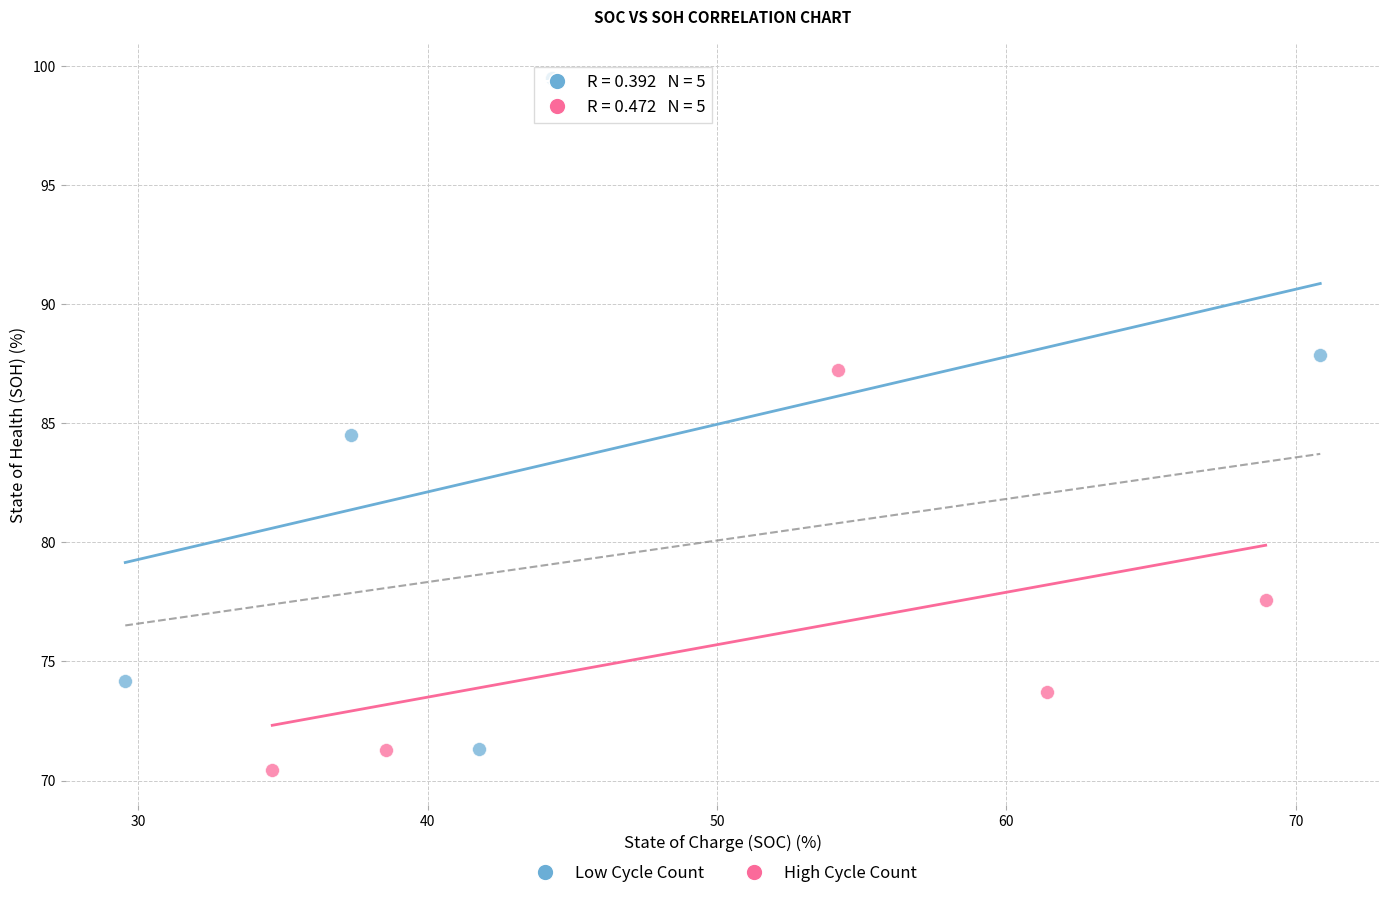

Which series has the largest Y range (max minus min)?

Low Cycle Count